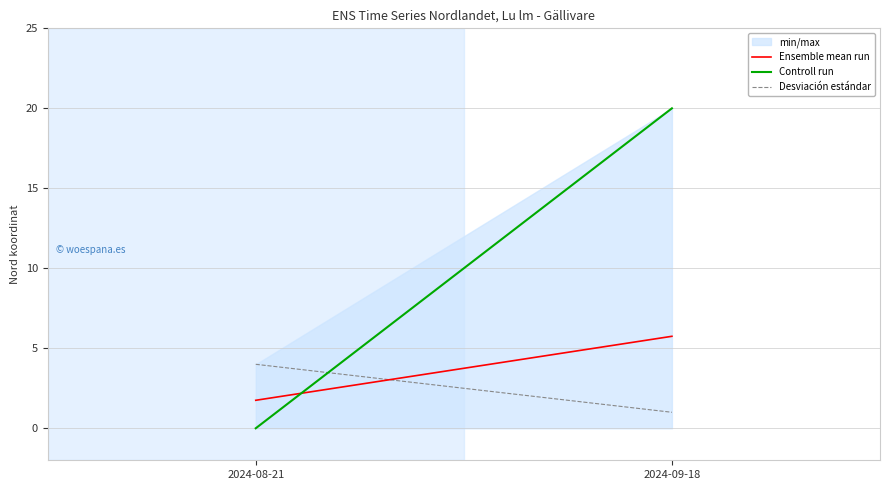

Reading left to right, extract all data points from this chart.

Ensemble mean run: 2024-08-21=1.8	2024-09-18=5.8
Controll run: 2024-08-21=0.0	2024-09-18=20.0
Desviación estándar: 2024-08-21=4.0	2024-09-18=1.0